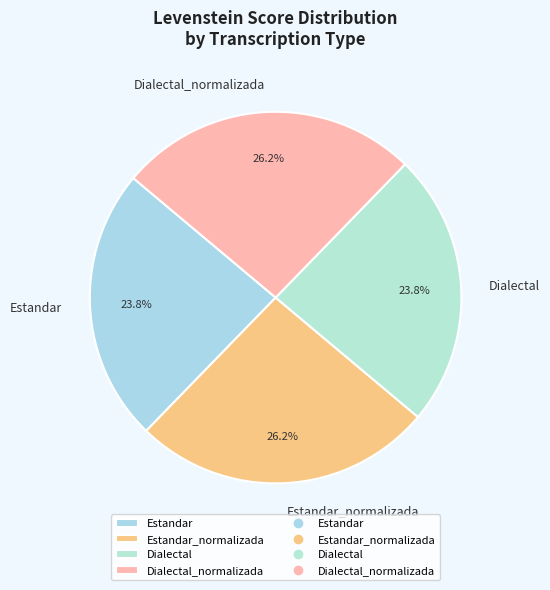

How many slices are in this pie chart?

4